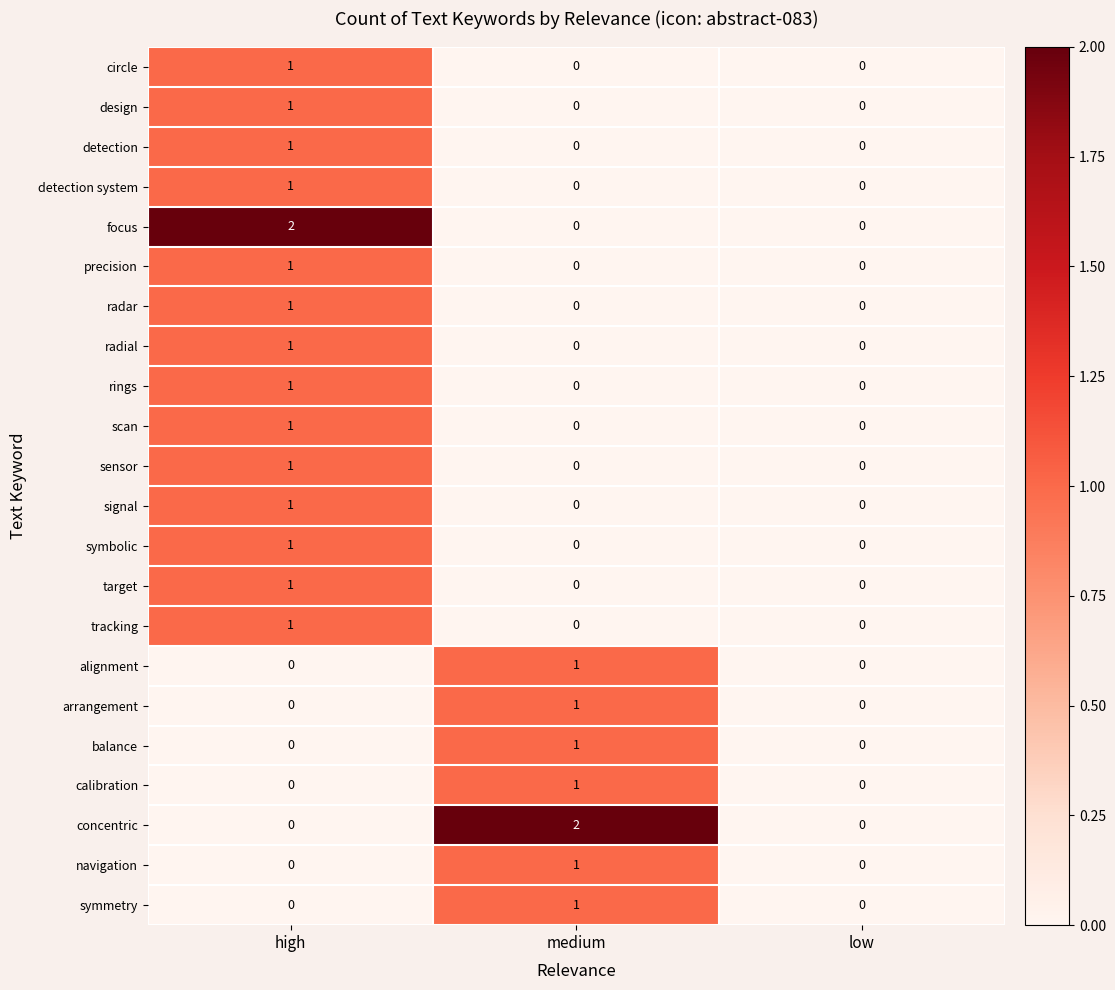

How many design values are between 0 and 1?

3